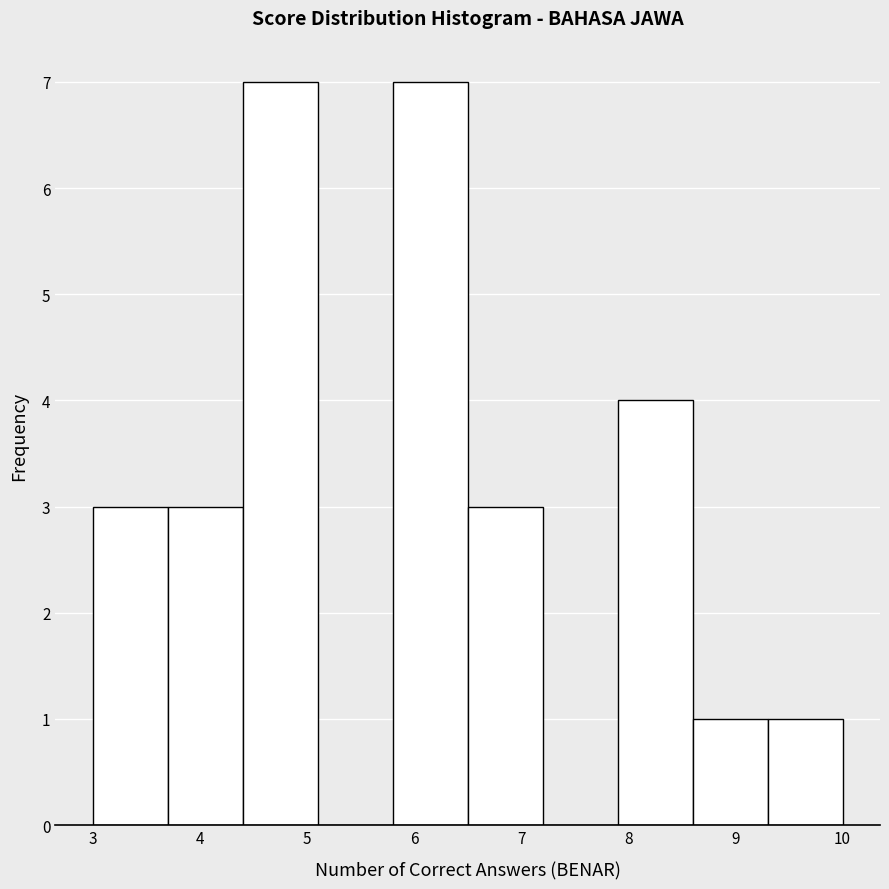

Reading left to right, list every bar in this chart as the range it spans on the x-axis followed by its height. The values are not printed on the chart, so give them approximately, as read against the axis.

3.0 to 3.7: 3
3.7 to 4.4: 3
4.4 to 5.1: 7
5.1 to 5.8: 0
5.8 to 6.5: 7
6.5 to 7.2: 3
7.2 to 7.9: 0
7.9 to 8.6: 4
8.6 to 9.3: 1
9.3 to 10.0: 1